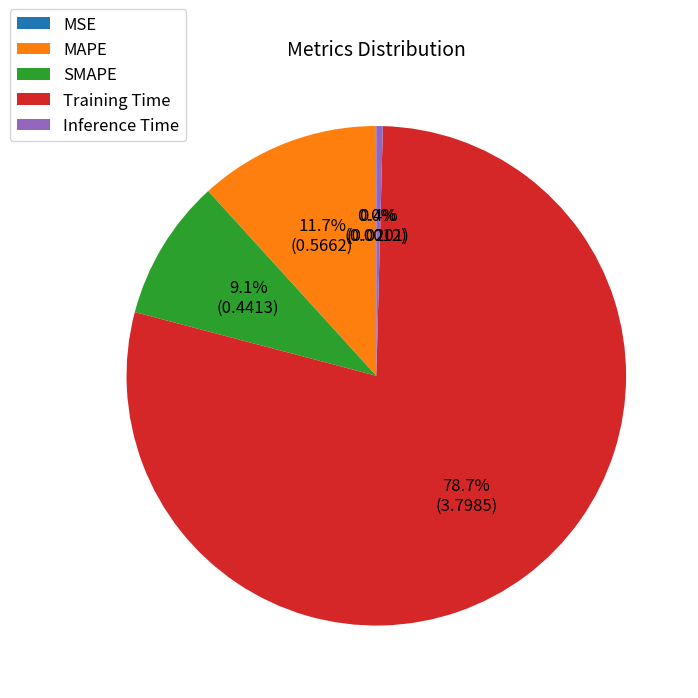

What is the largest slice in the pie chart?

Training Time